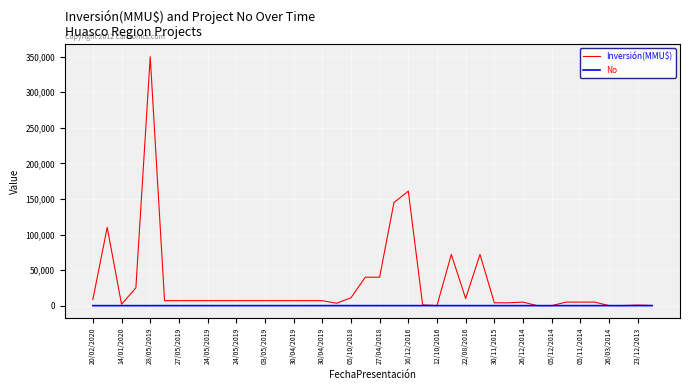

Which series has the largest total across all categories?

Inversión(MMU$)